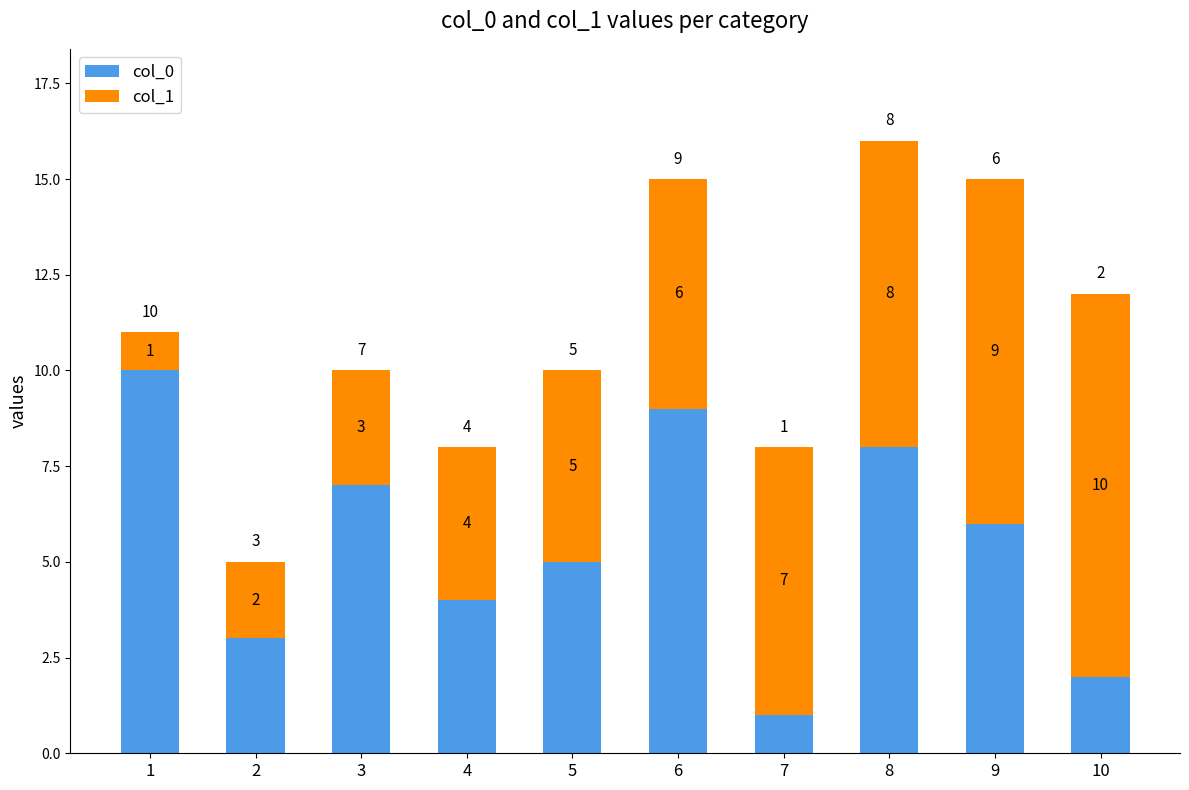

The col_0 series shows 10 at 9. True or false?

False